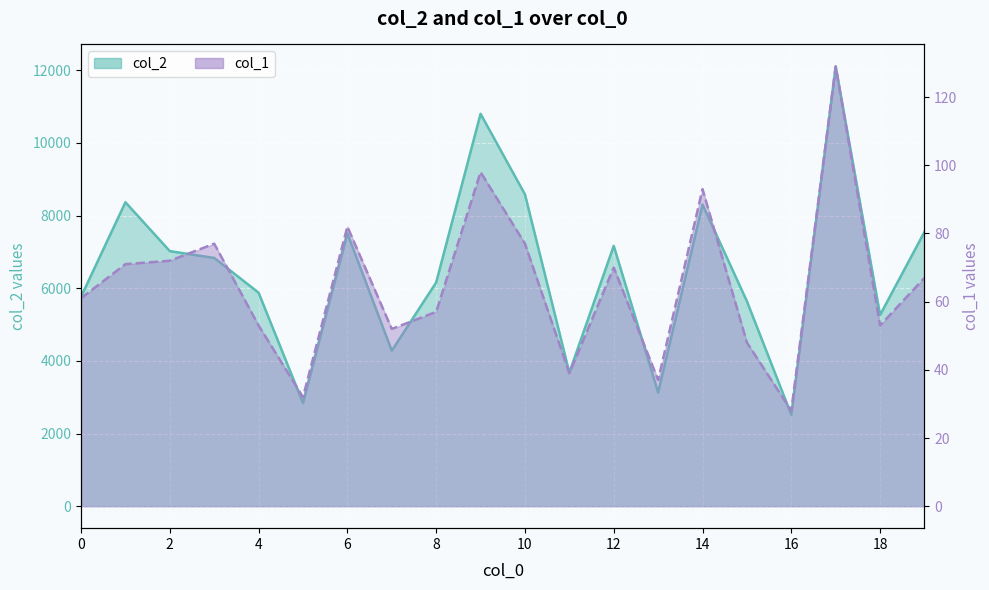

True or false: col_1 and col_2 cross at least once.

False